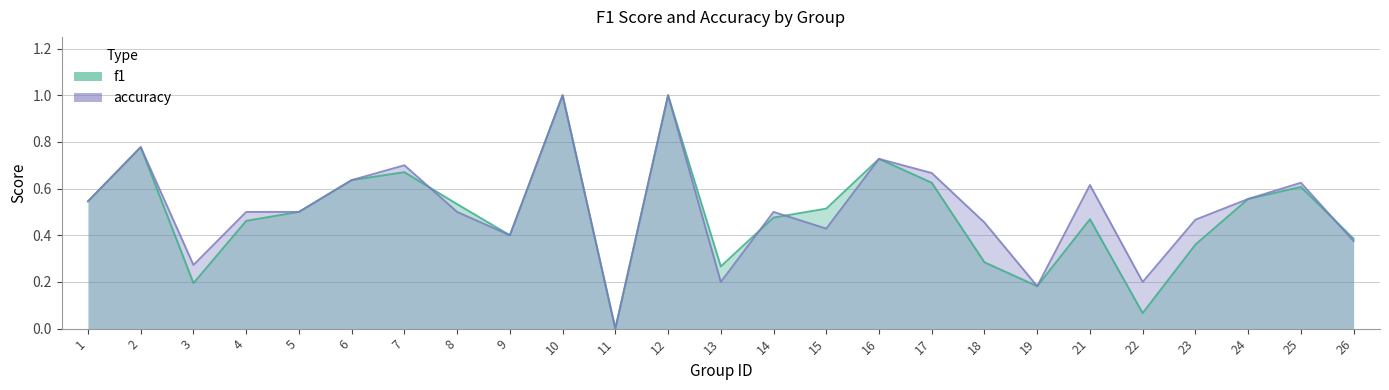

Reading right to left, list all the values displayed in this chart.

f1: 26=0.4	25=0.6	24=0.6	23=0.4	22=0.1	21=0.5	19=0.2	18=0.3	17=0.6	16=0.7	15=0.5	14=0.5	13=0.3	12=1.0	11=0.0	10=1.0	9=0.4	8=0.5	7=0.7	6=0.6	5=0.5	4=0.5	3=0.2	2=0.8	1=0.5
accuracy: 26=0.4	25=0.6	24=0.6	23=0.5	22=0.2	21=0.6	19=0.2	18=0.5	17=0.7	16=0.7	15=0.4	14=0.5	13=0.2	12=1.0	11=0.0	10=1.0	9=0.4	8=0.5	7=0.7	6=0.6	5=0.5	4=0.5	3=0.3	2=0.8	1=0.5